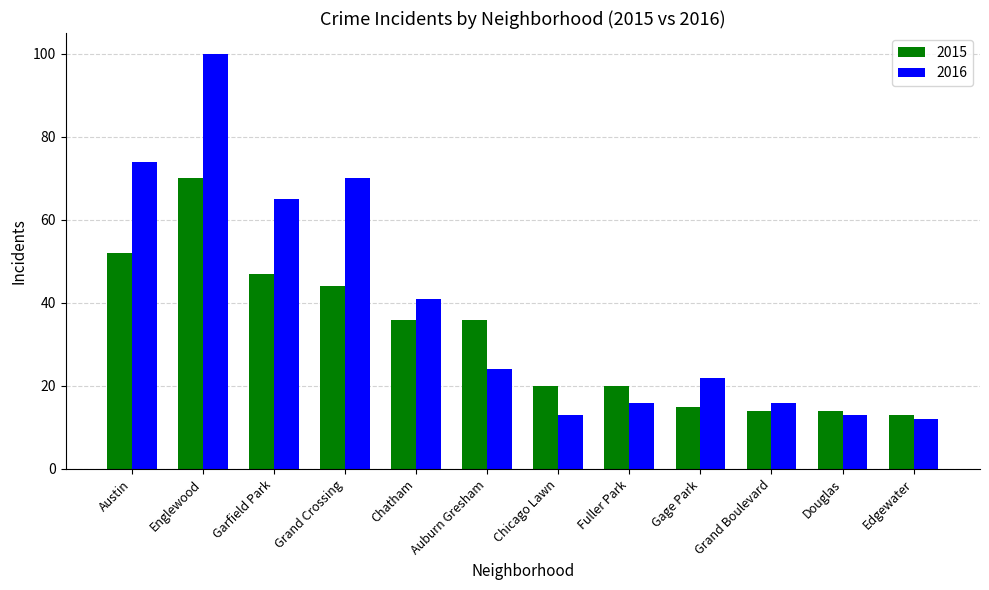

What is the minimum value for 2015?

13